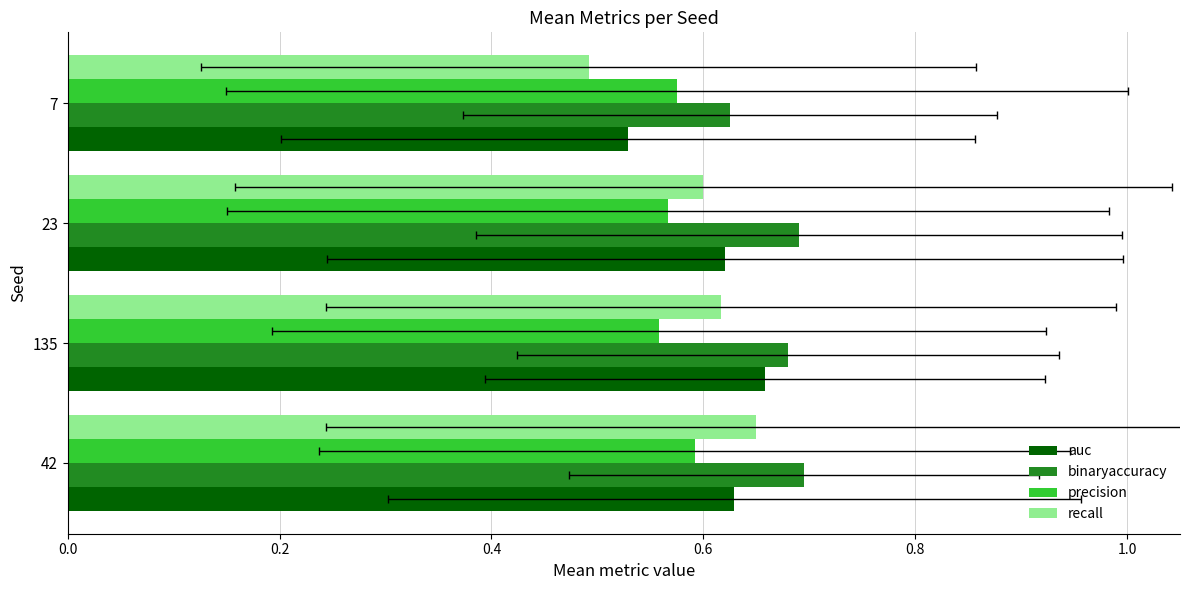

Is the value of auc at 7 greater than the value of recall at 7?

Yes